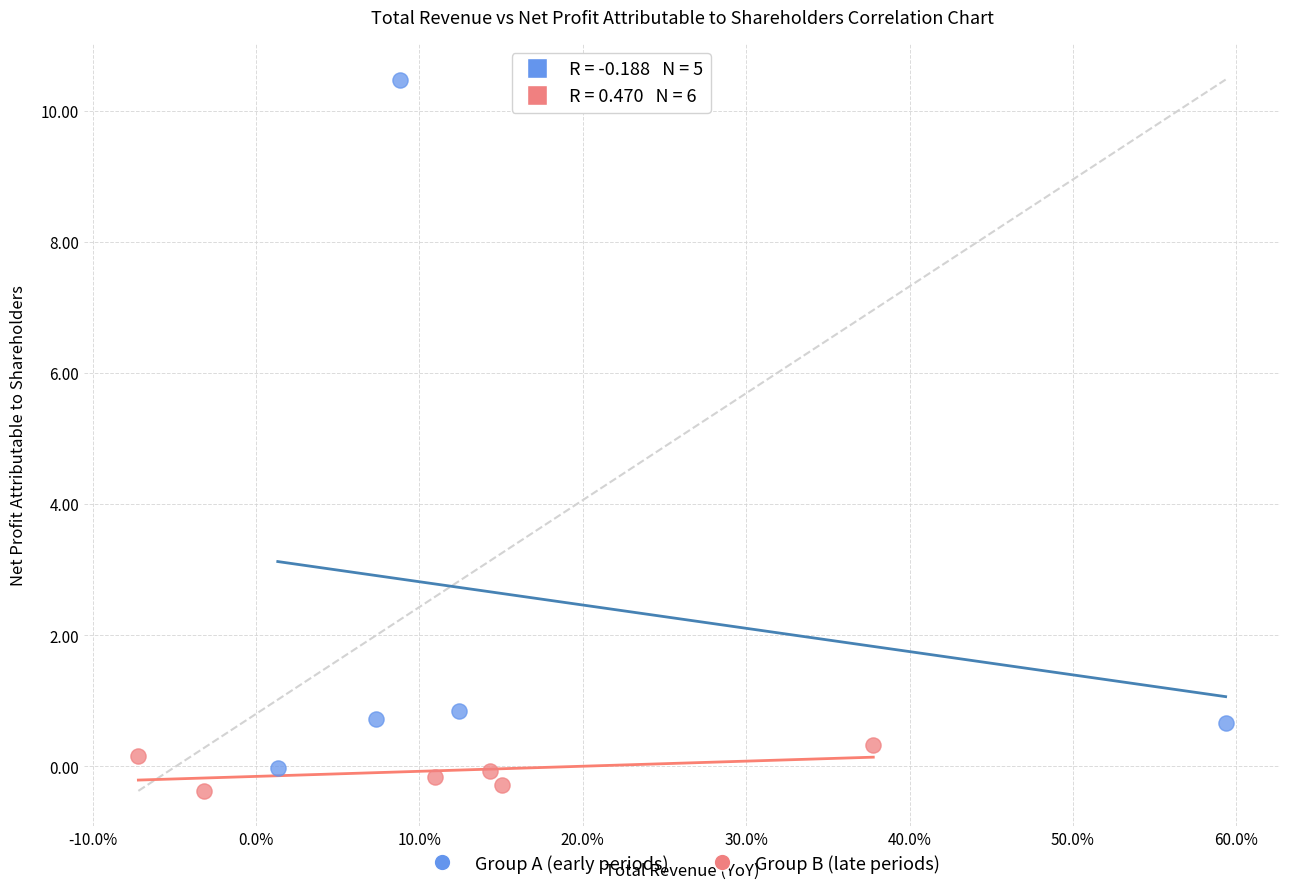

Which series has the largest Y range (max minus min)?

Group A (early periods)